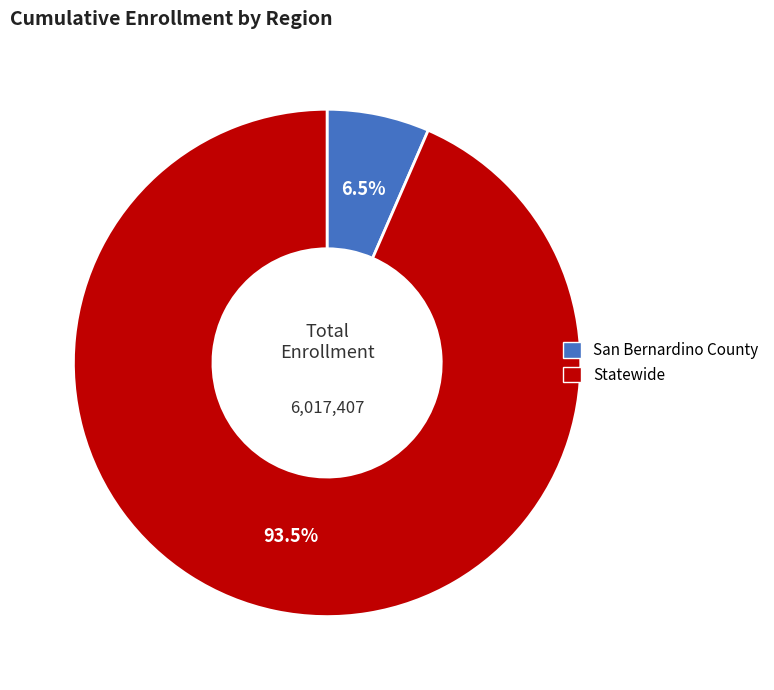

Rank the categories by value from lowest to highest.

San Bernardino County, Statewide